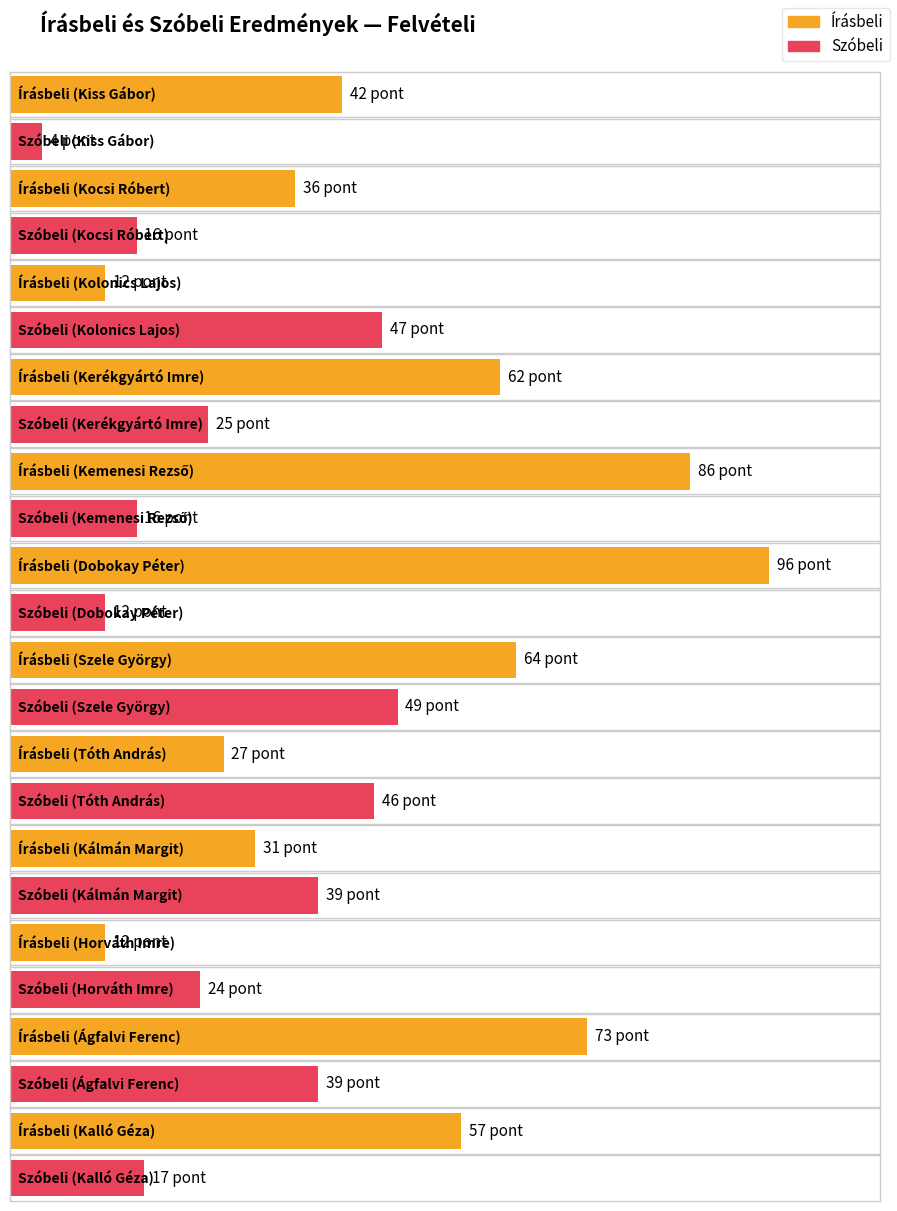

At which category is the sum across all series the highest?

Szele György